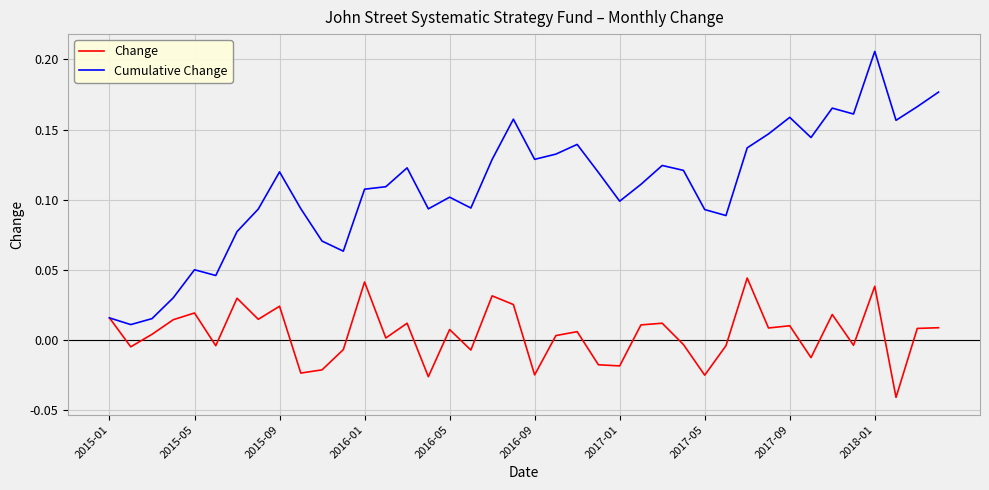

Which series has the widest spread of values?

Cumulative Change